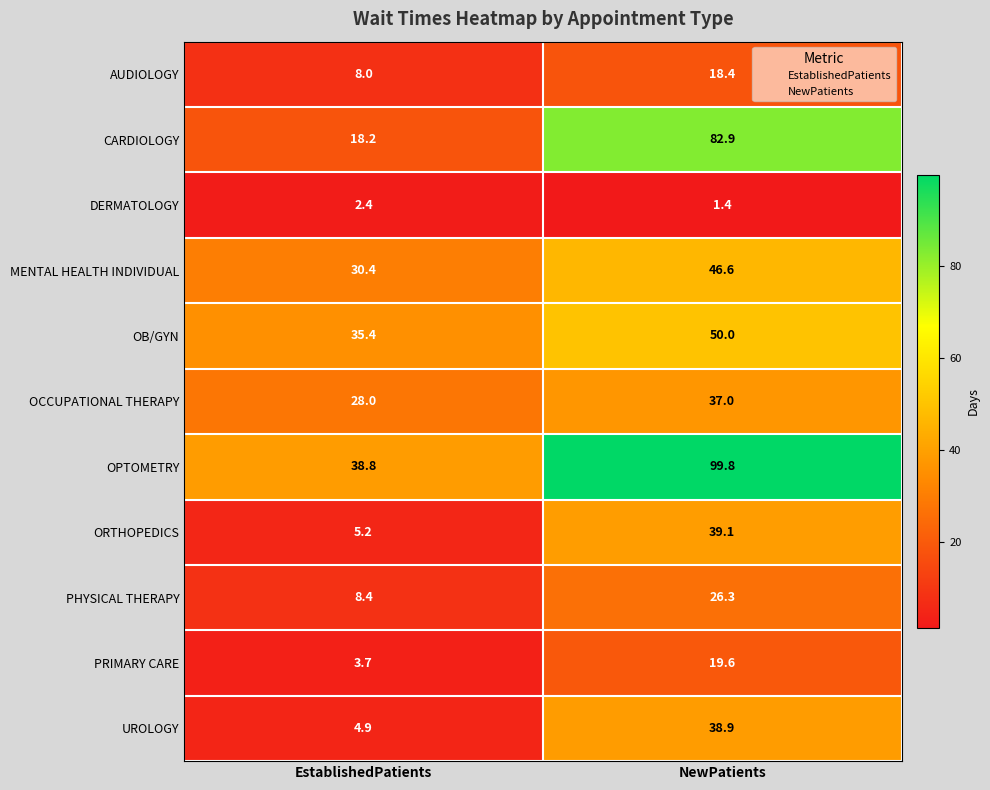

Which series has the largest total across all categories?

OPTOMETRY